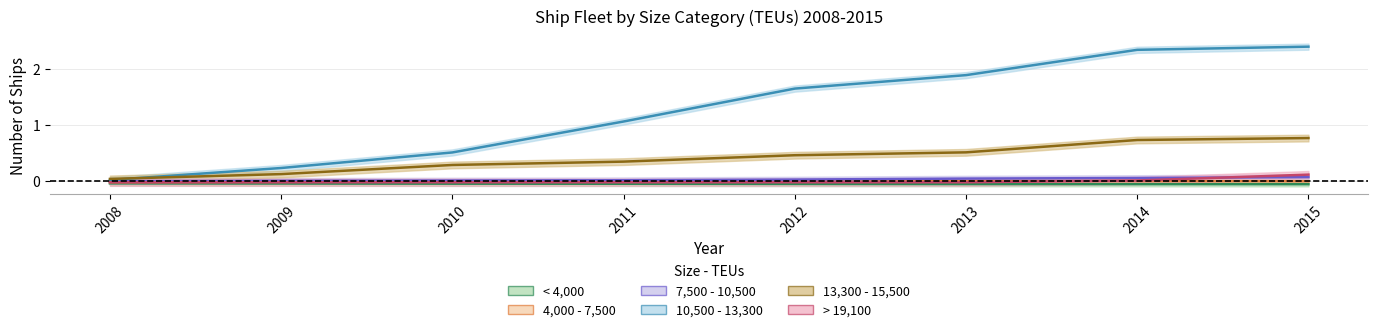

Which series has the largest range (max minus min)?

10,500 - 13,300